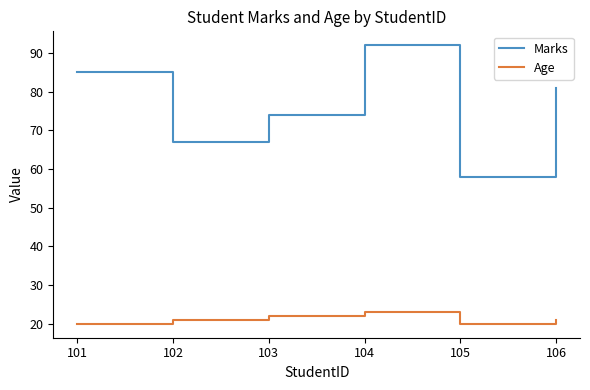

Reading left to right, transcribe all the data shown in this chart.

Marks: 101=85	102=67	103=74	104=92	105=58	106=81
Age: 101=20	102=21	103=22	104=23	105=20	106=21